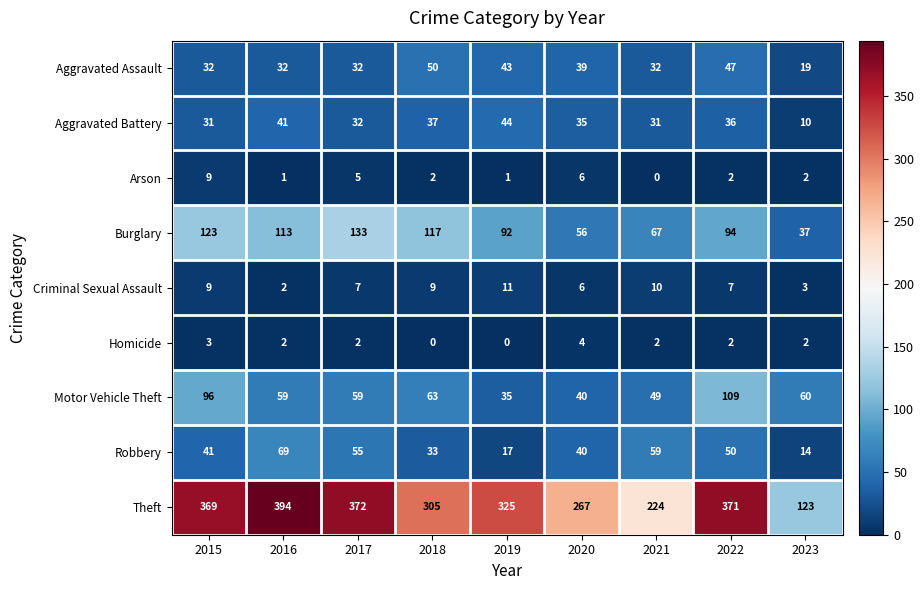

What is the total value across all series at 2020?

493